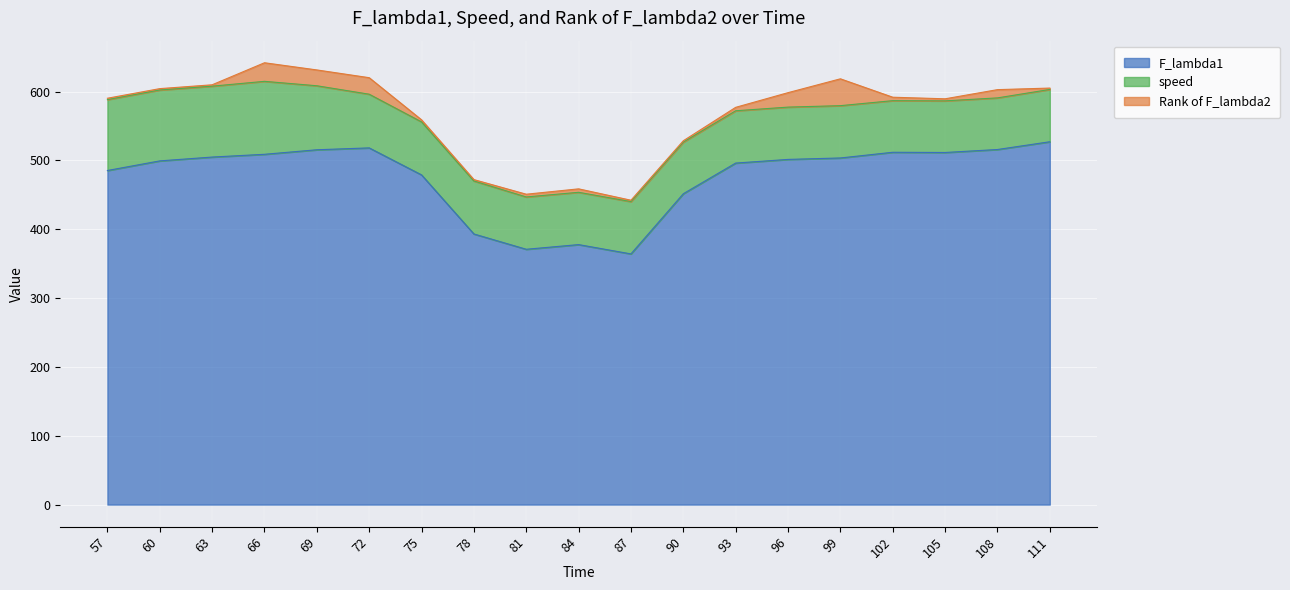

Rank the series by their maximum value, from lowest to highest.

Rank of F_lambda2, speed, F_lambda1